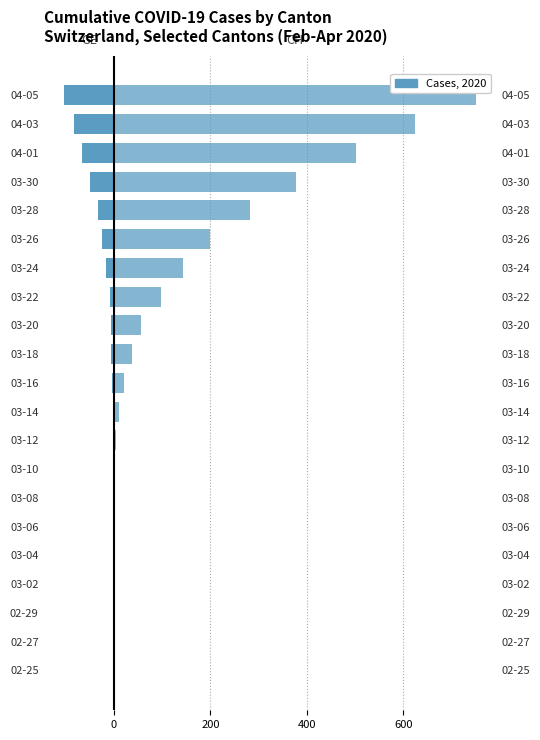

Is it true that CH (right) equals 267 at 03-06?

False